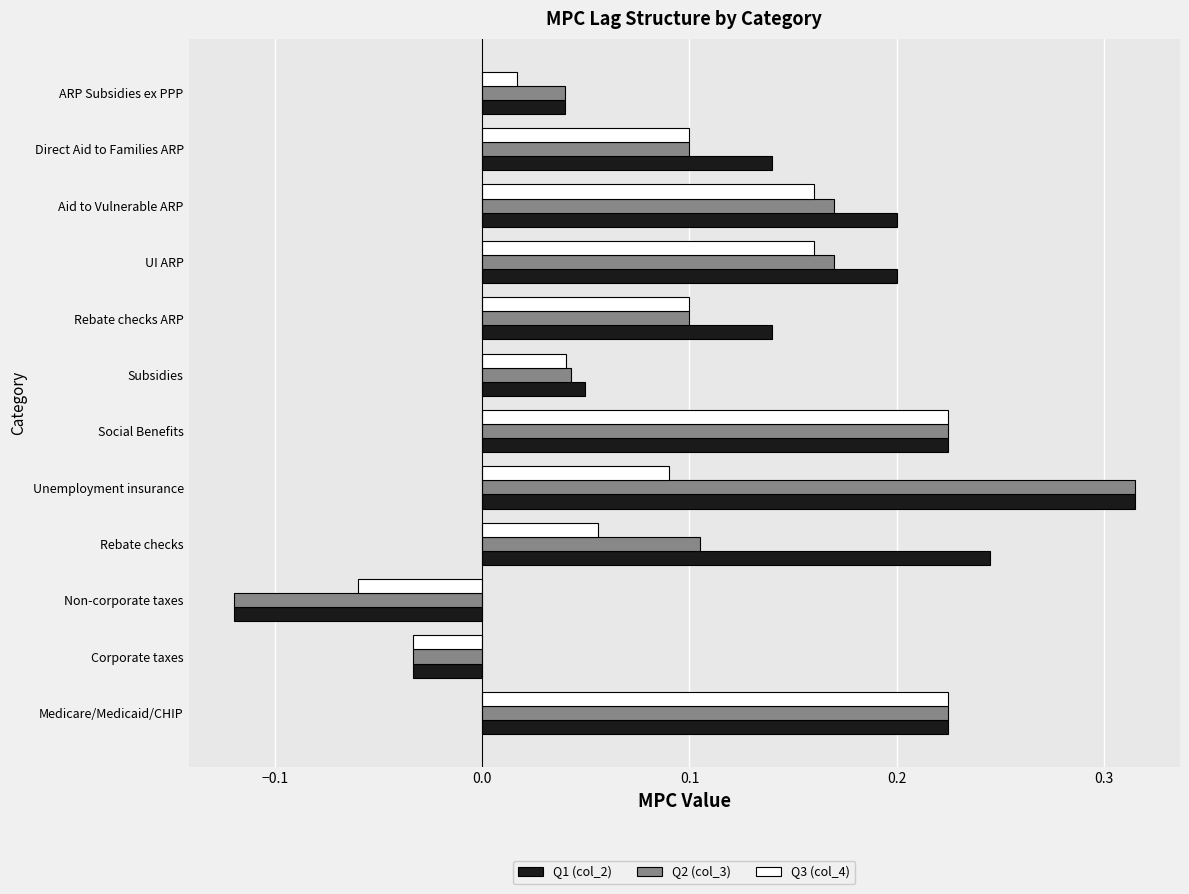

List the series in order of their overall mean, lowest first.

Q3 (col_4), Q2 (col_3), Q1 (col_2)